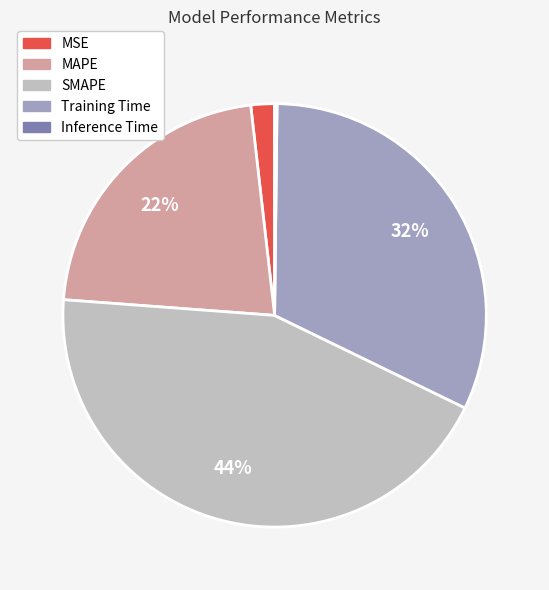

Between MSE and Training Time, which is larger?

Training Time